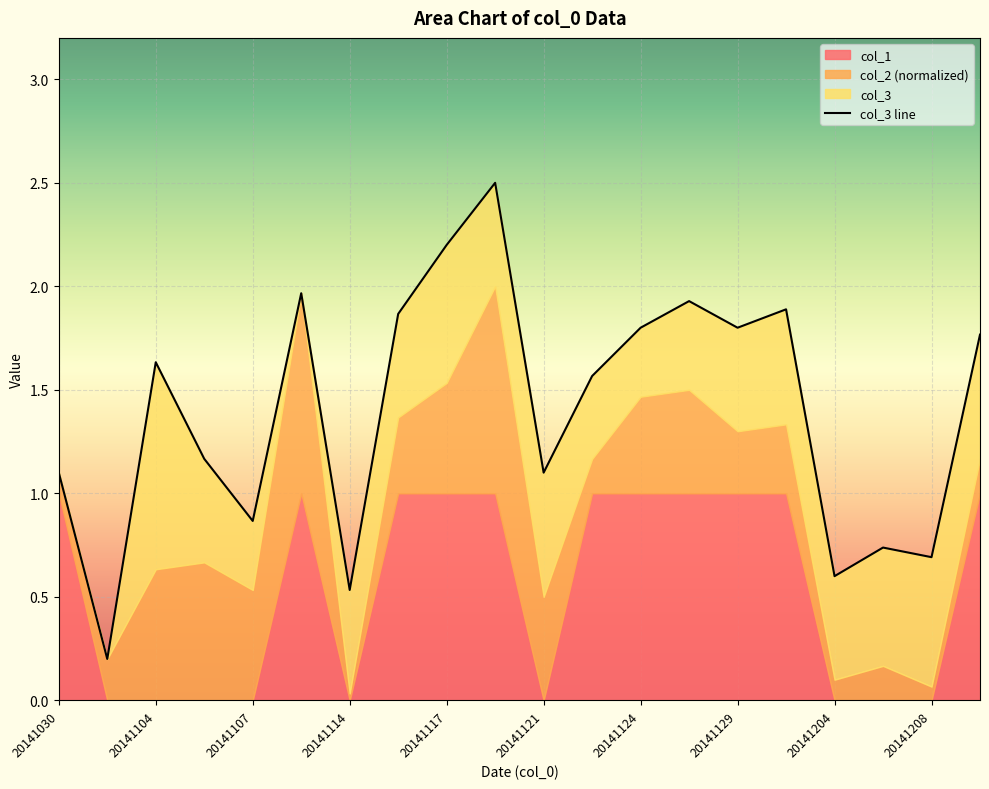

True or false: the data shows 1.6 at 11.

True